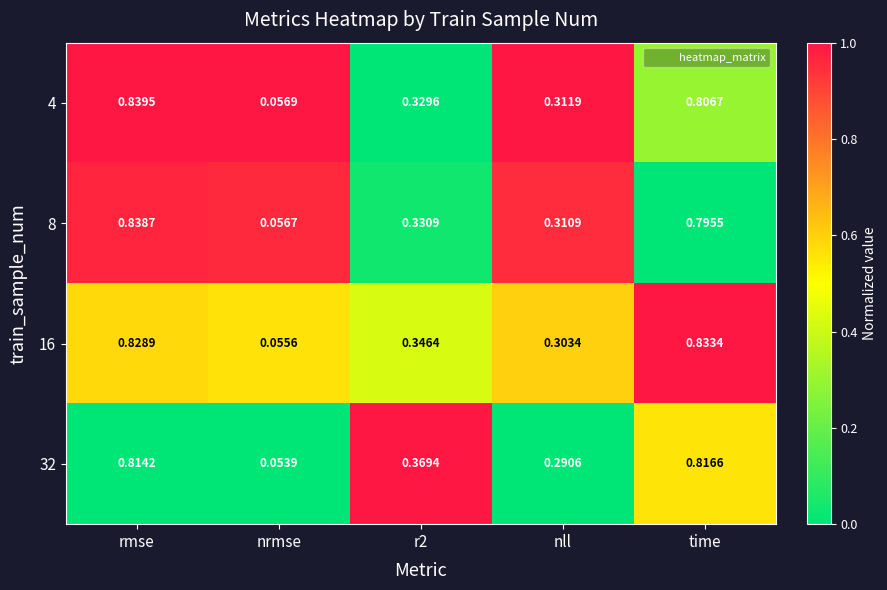

Which label corresponds to the largest value in the chart?

rmse